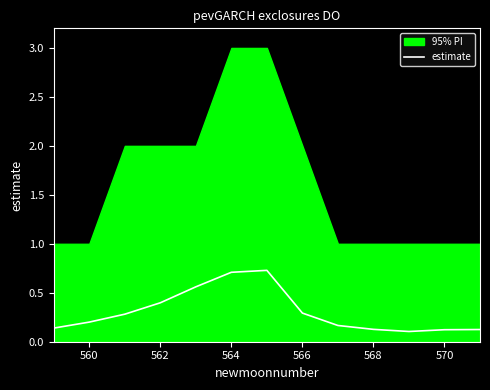

What is the sum of all values?

4.0